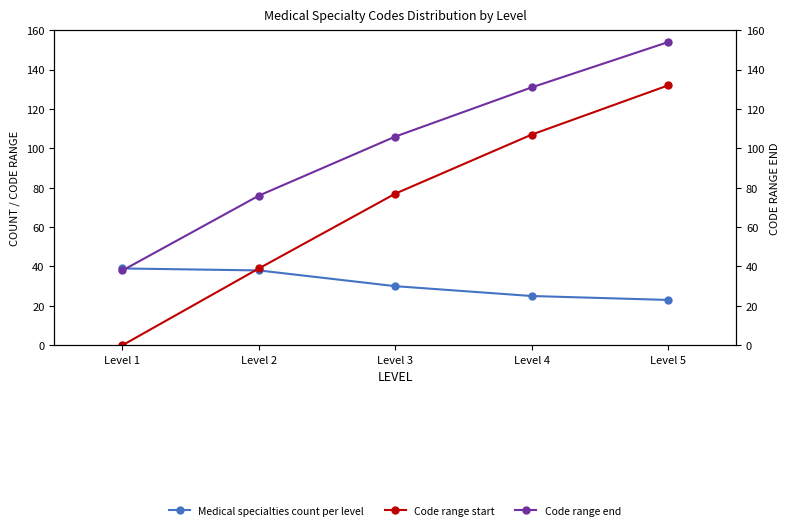

What is the average value of the Code range start series?

71